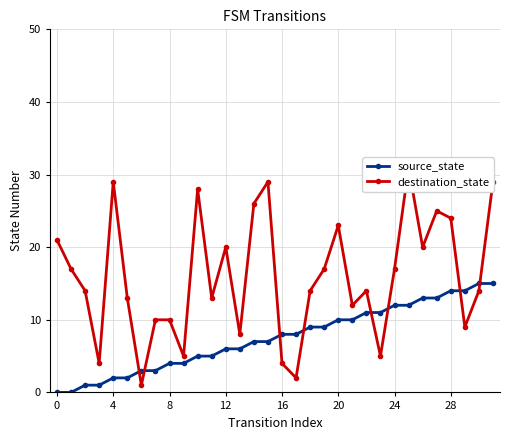

What is the lowest value of the destination_state series?

1